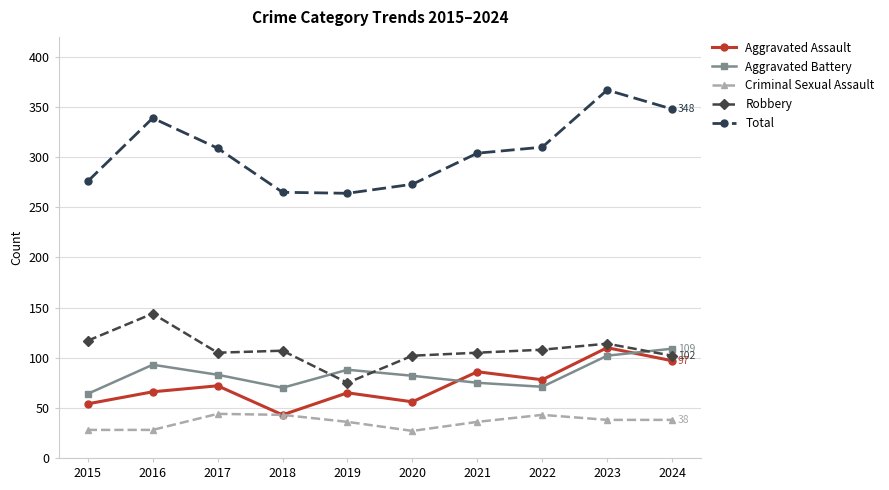

What is the spread (max minus min) of values at 2015?

248